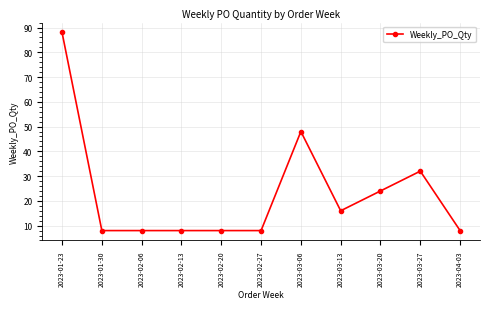

Approximately how many times larger is the value at 2023-02-06 compared to 2023-03-06?

0.2